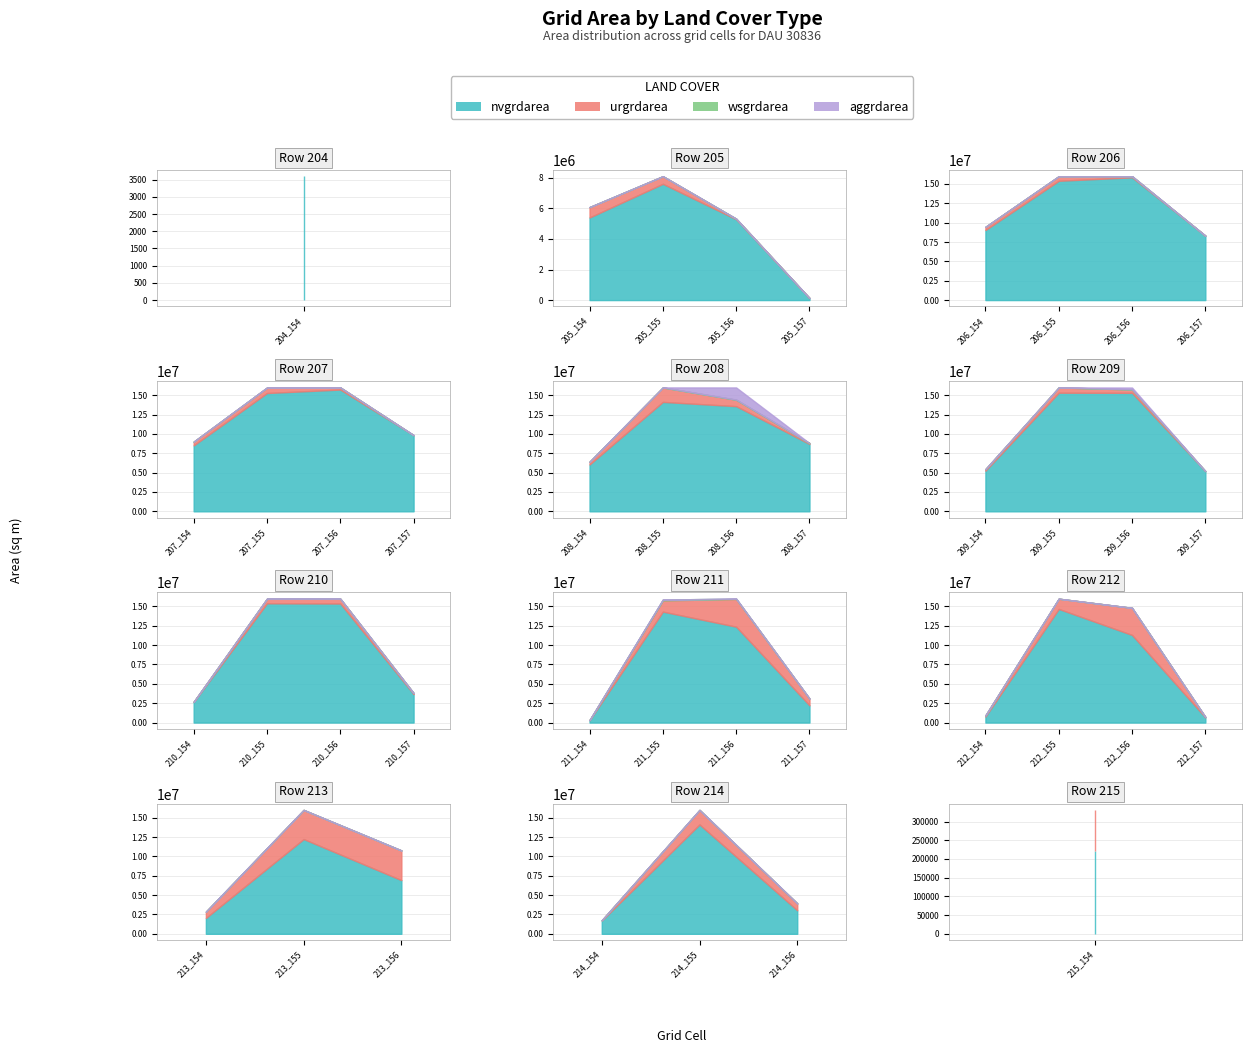

True or false: urgrdarea and nvgrdarea cross at least once.

False